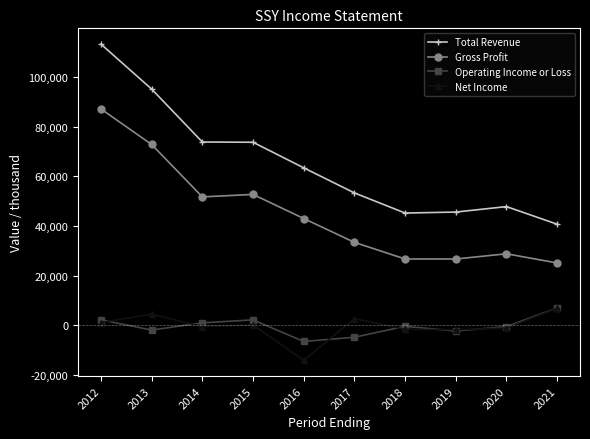

True or false: Operating Income or Loss and Total Revenue cross at least once.

False